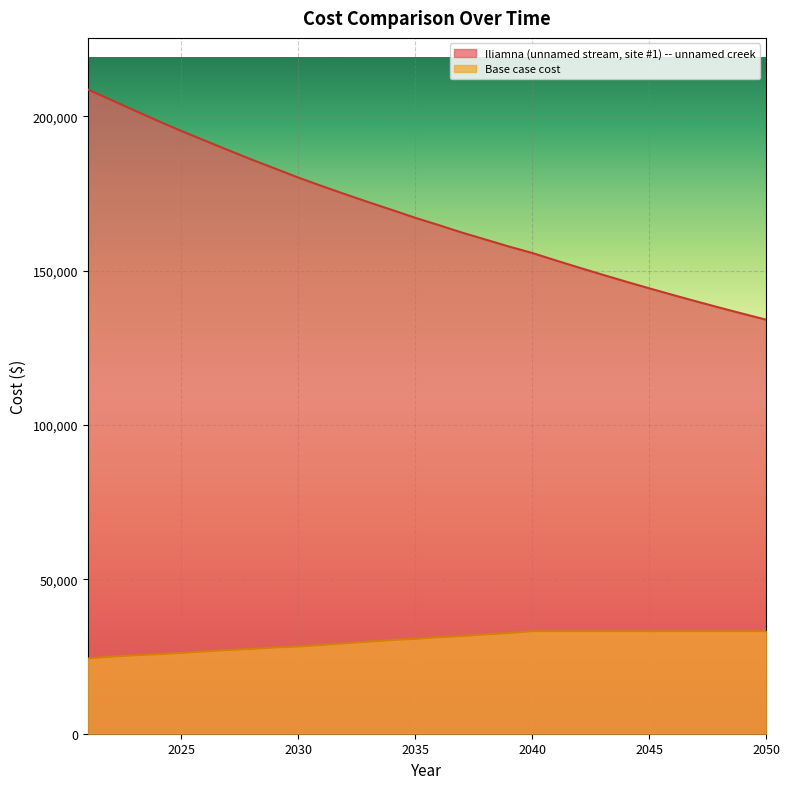

How many lines are shown in the chart?

2